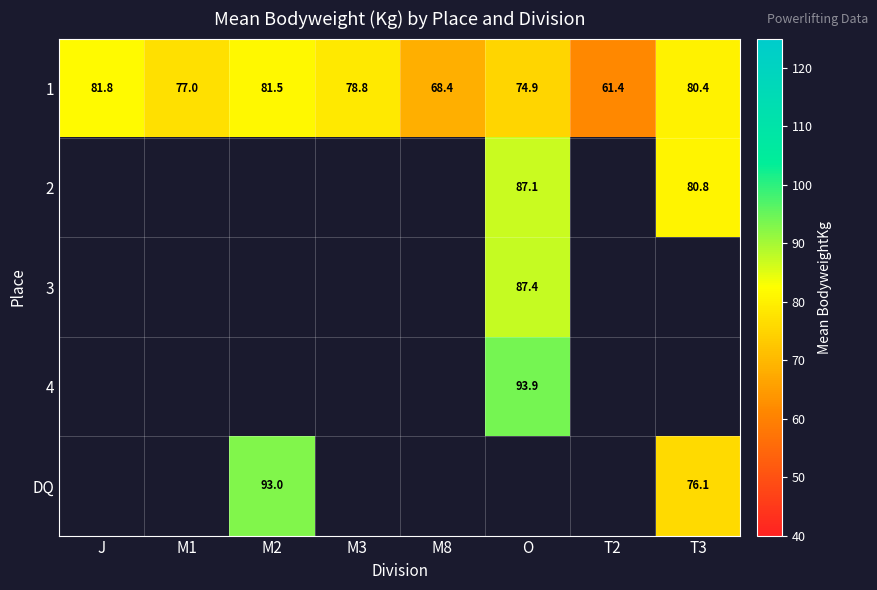

How many data points in 1 are less than 78?

4